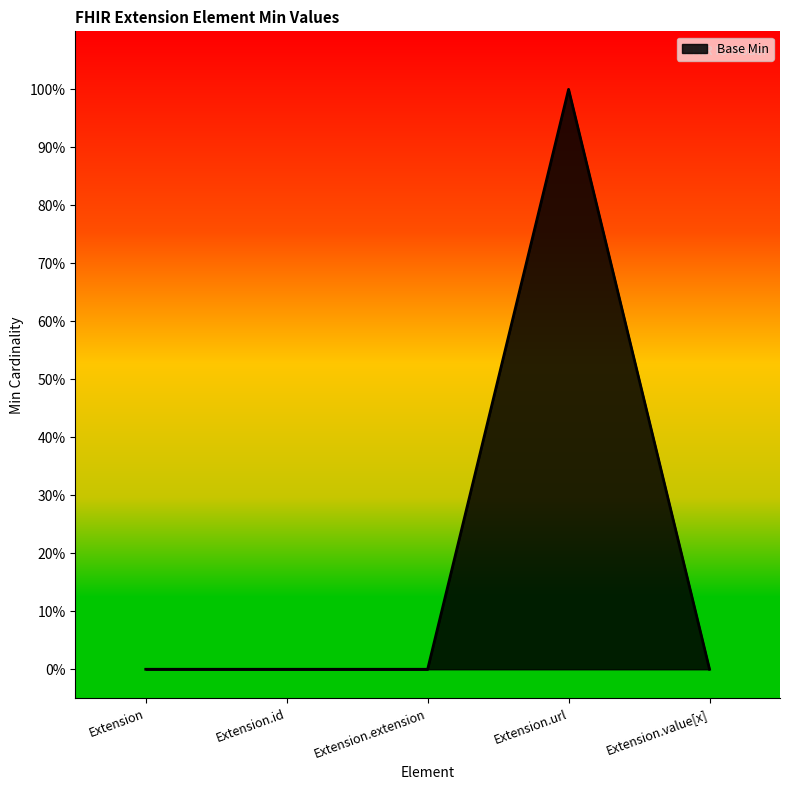

Is this an area chart (filled region under the line)?

Yes